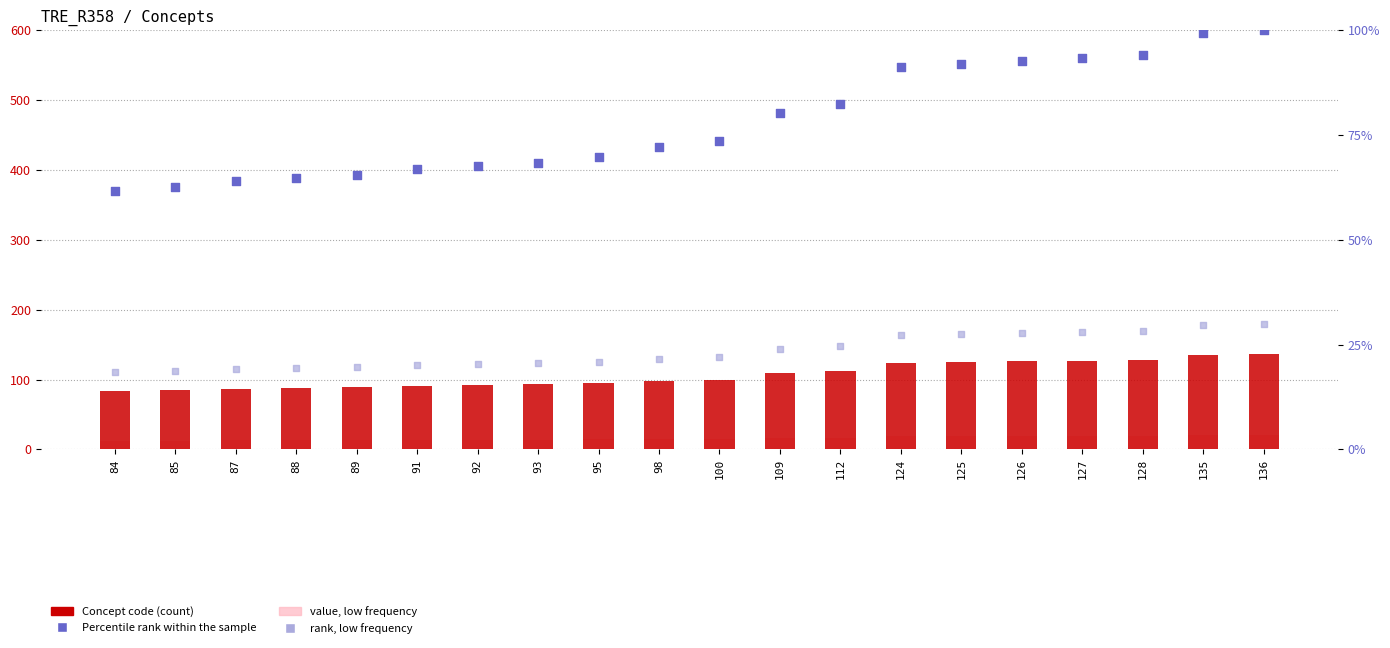

Which series reaches the minimum Y coordinate?

value (low)